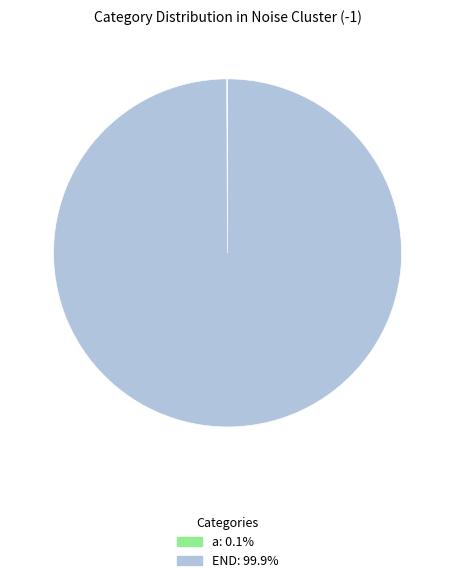

To the nearest percent, what portion does END represent?

100%